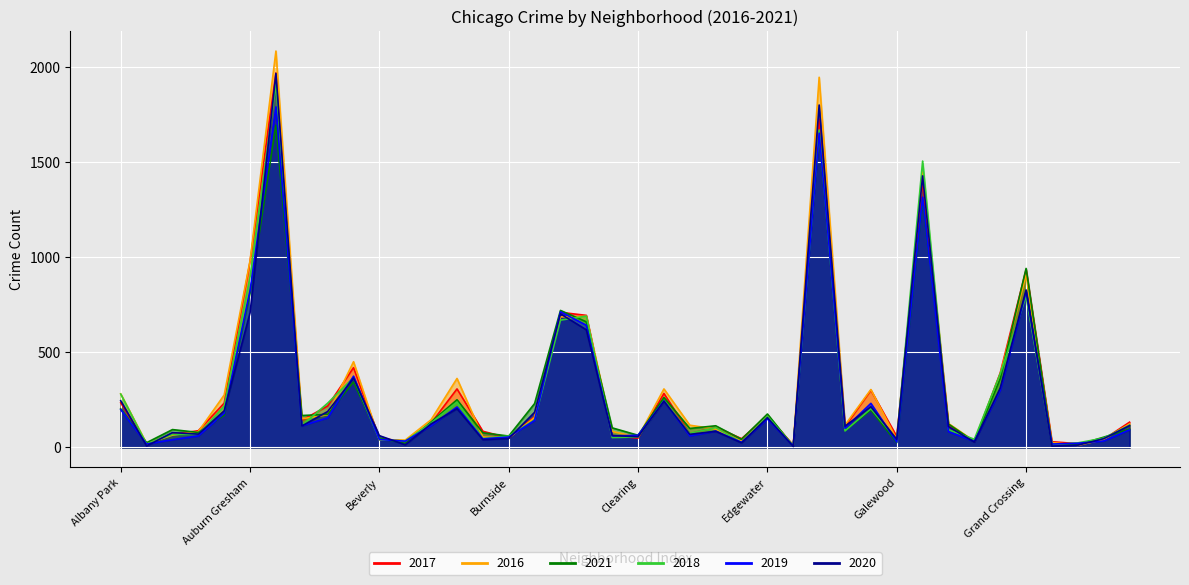

How many times do 2020 and 2021 cross each other?

10